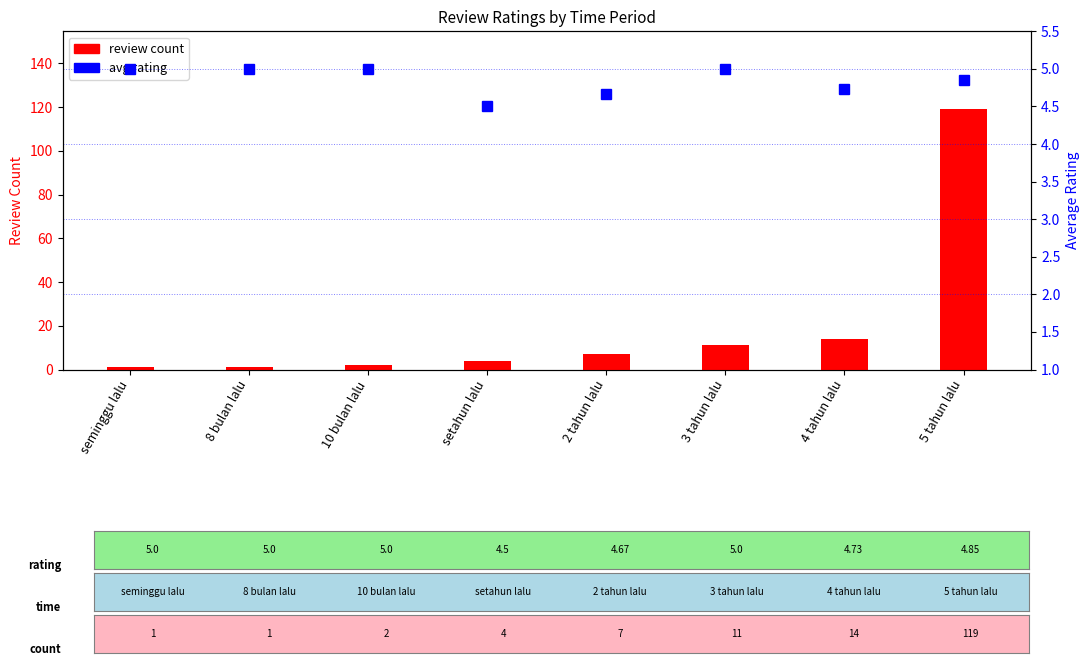

The value of review count at 8 bulan lalu is 1.4. True or false?

False